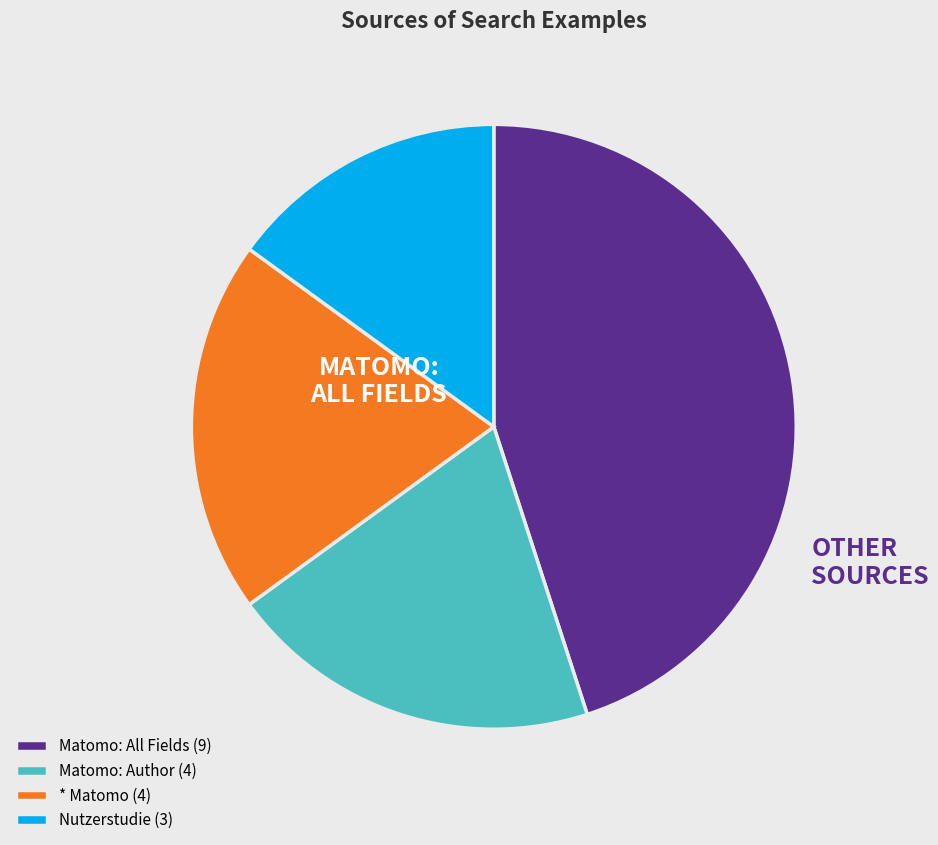

Do Matomo: Author (4) and Nutzerstudie (3) together represent more than half of the pie?

No